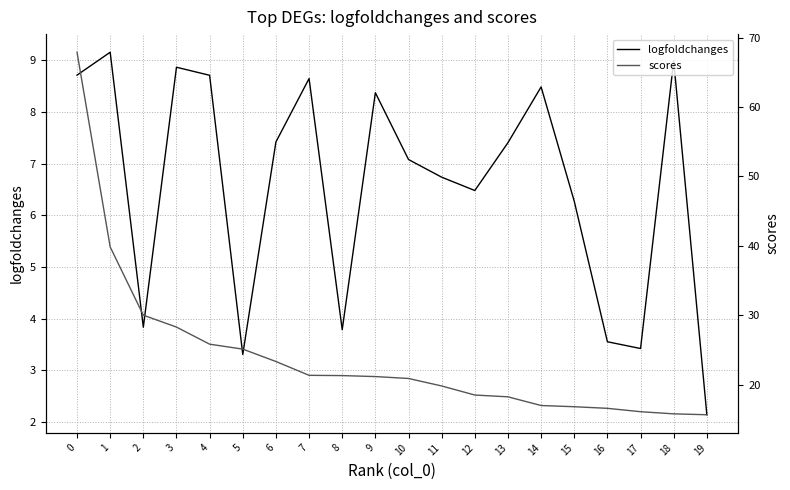

Reading left to right, transcribe all the data shown in this chart.

logfoldchanges: 8.7	9.2	3.8	8.9	8.7	3.3	7.4	8.6	3.8	8.4	7.1	6.7	6.5	7.4	8.5	6.3	3.6	3.4	9.0	2.1
scores: 67.9	39.9	30.0	28.3	25.8	25.1	23.4	21.4	21.3	21.2	20.9	19.8	18.5	18.3	17.0	16.8	16.6	16.1	15.8	15.7